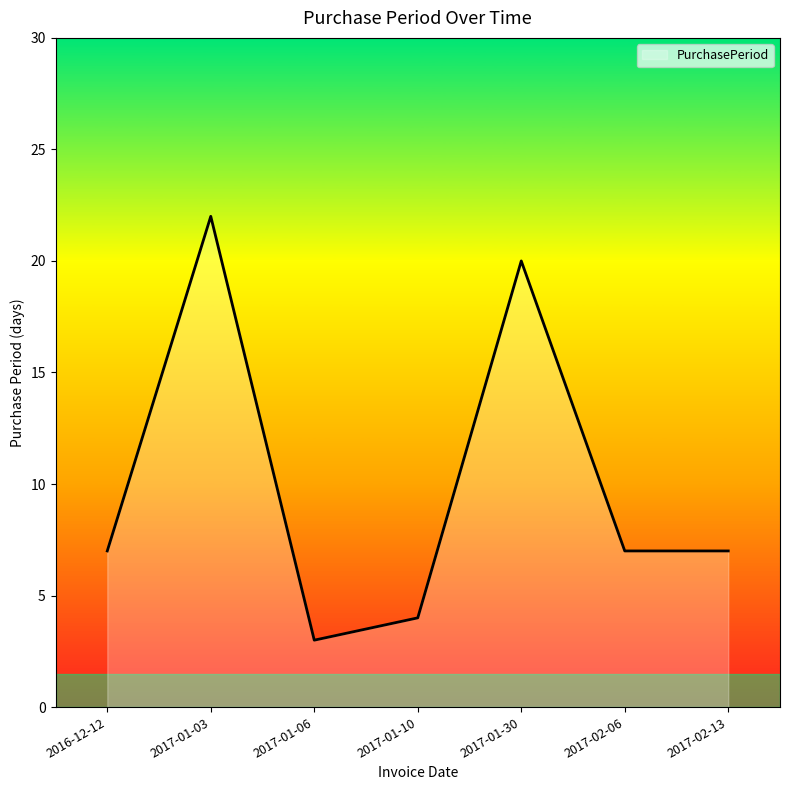

What is the ratio of the value at 2016-12-12 to the value at 2017-02-13?

1.0